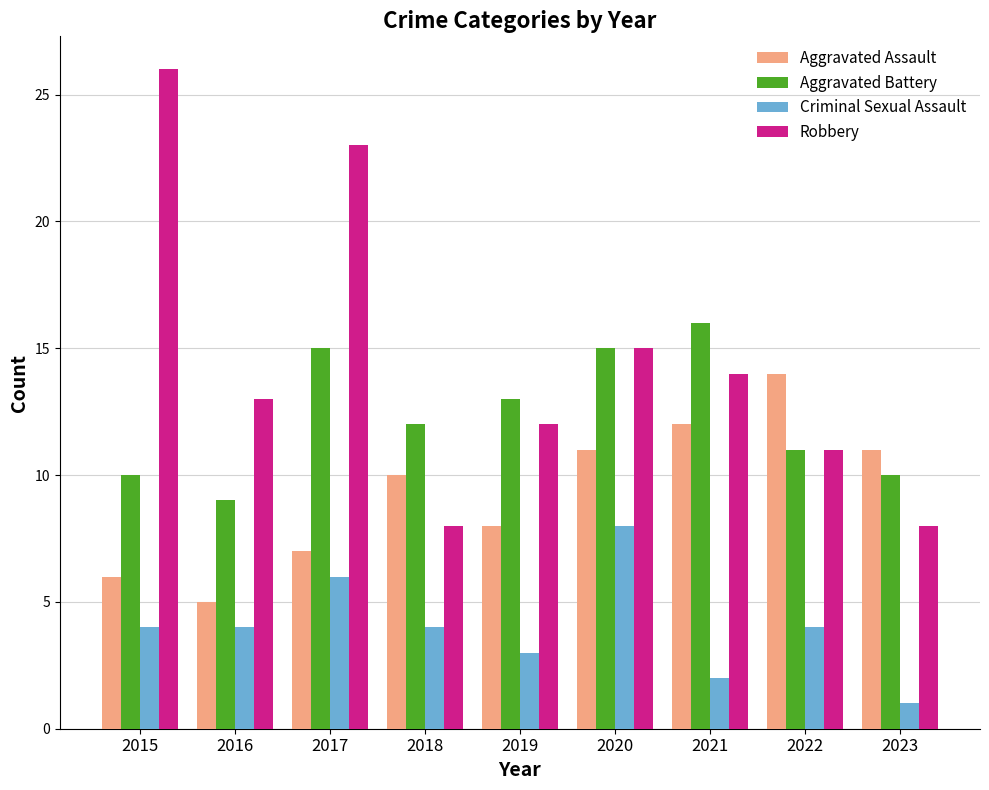

Which series has the largest range (max minus min)?

Robbery